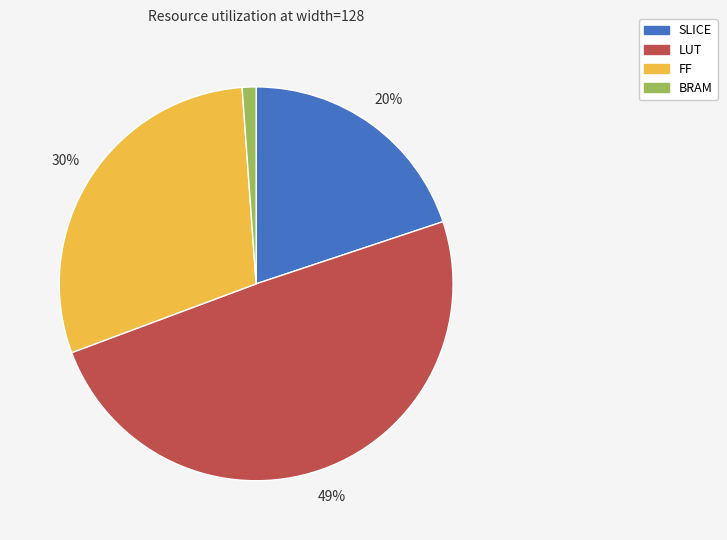

Approximately how many times larger is the value at SLICE compared to LUT?

0.4